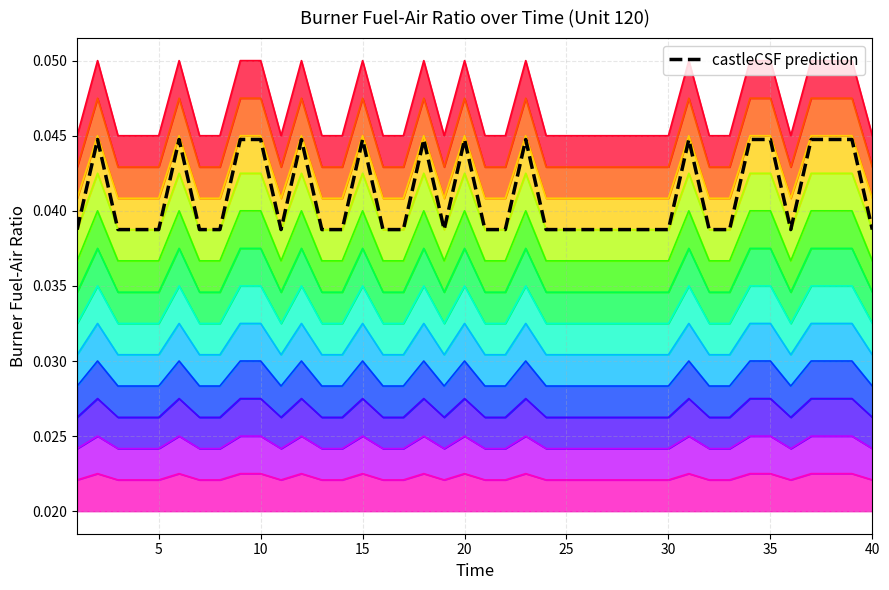

How many points are lower than both their immediate neighbors (excluding endpoints)?

3